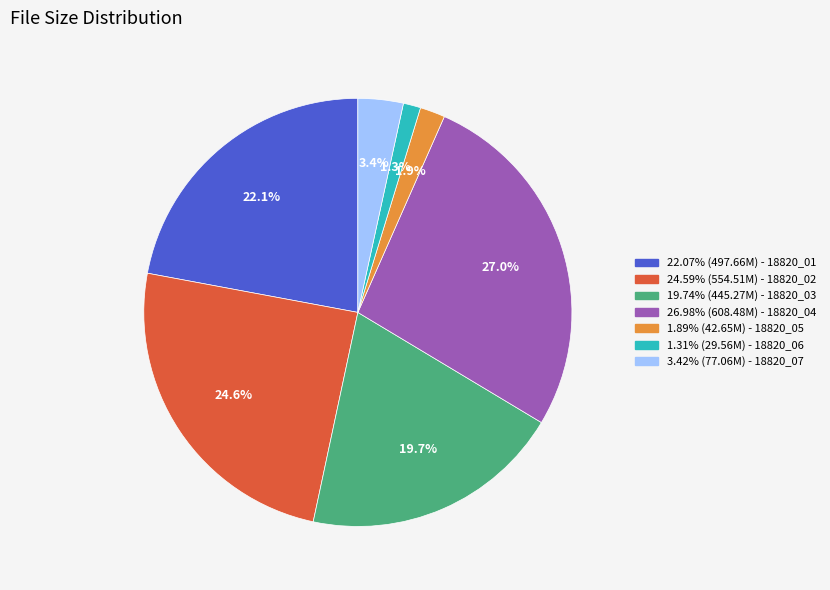

Does any single category account for the majority?

No